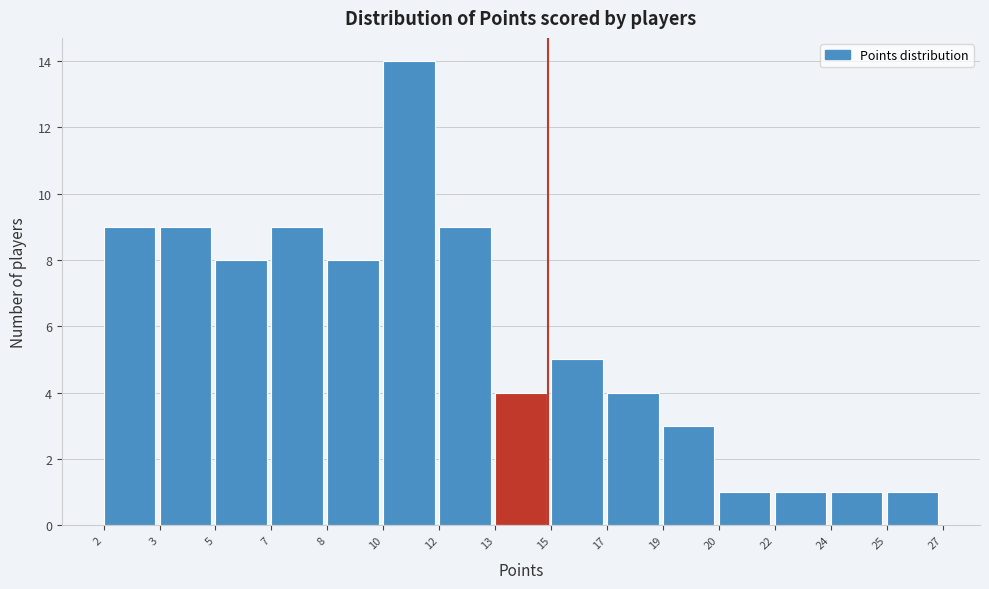

Reading right to left, transcribe all the data shown in this chart.

25=1	24=1	22=1	20=1	19=3	17=4	15=5	13=4	12=9	10=14	8=8	7=9	5=8	3=9	2=9